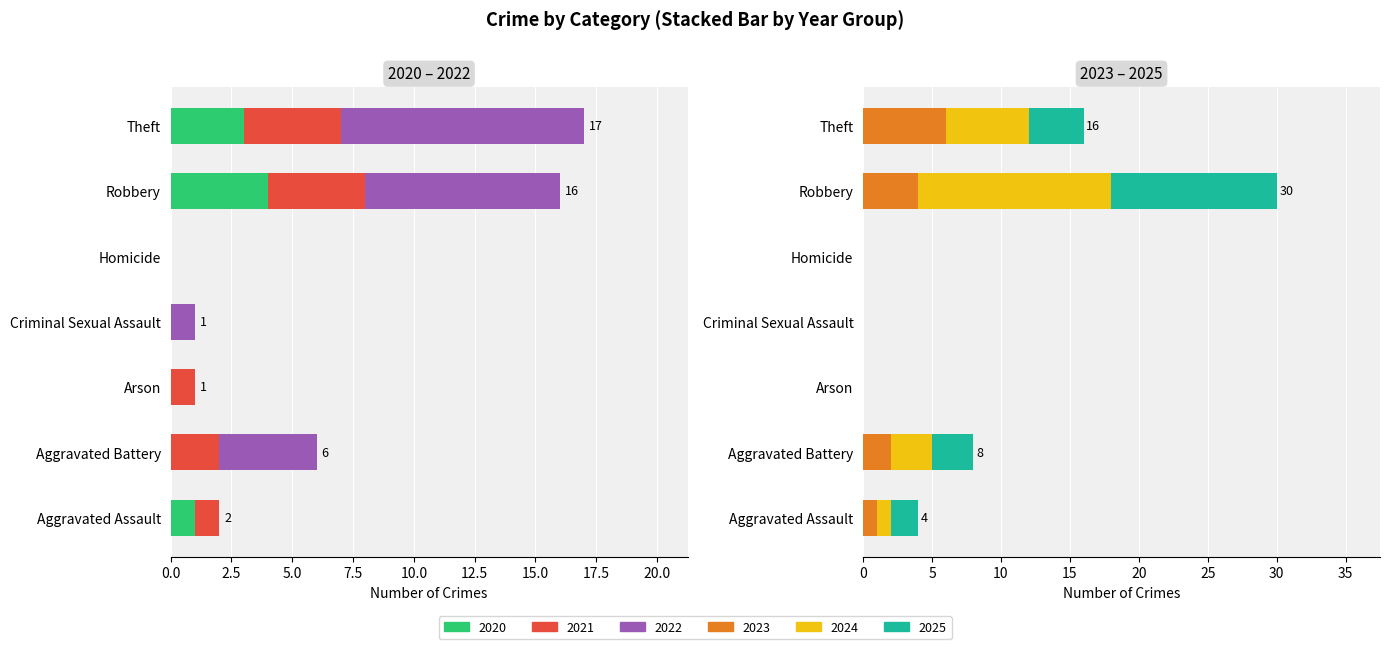

List the series in order of their peak value, lowest first.

2020, 2021, 2023, 2022, 2025, 2024